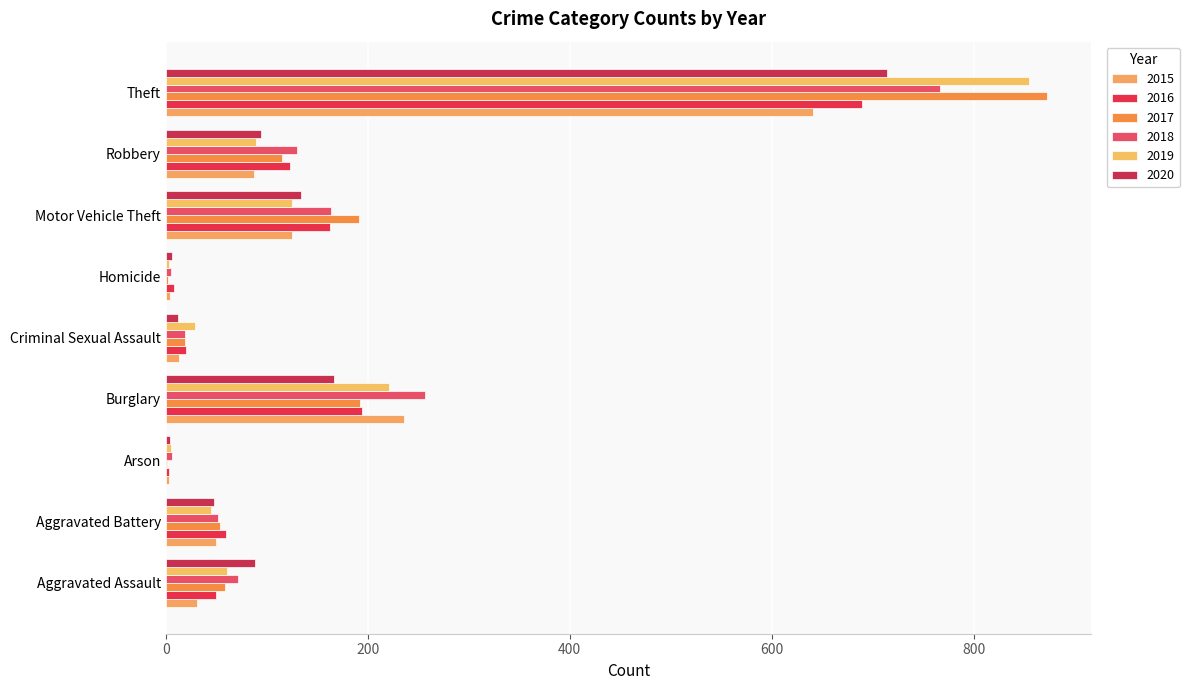

Which series changed the most between Criminal Sexual Assault and Motor Vehicle Theft?

2017